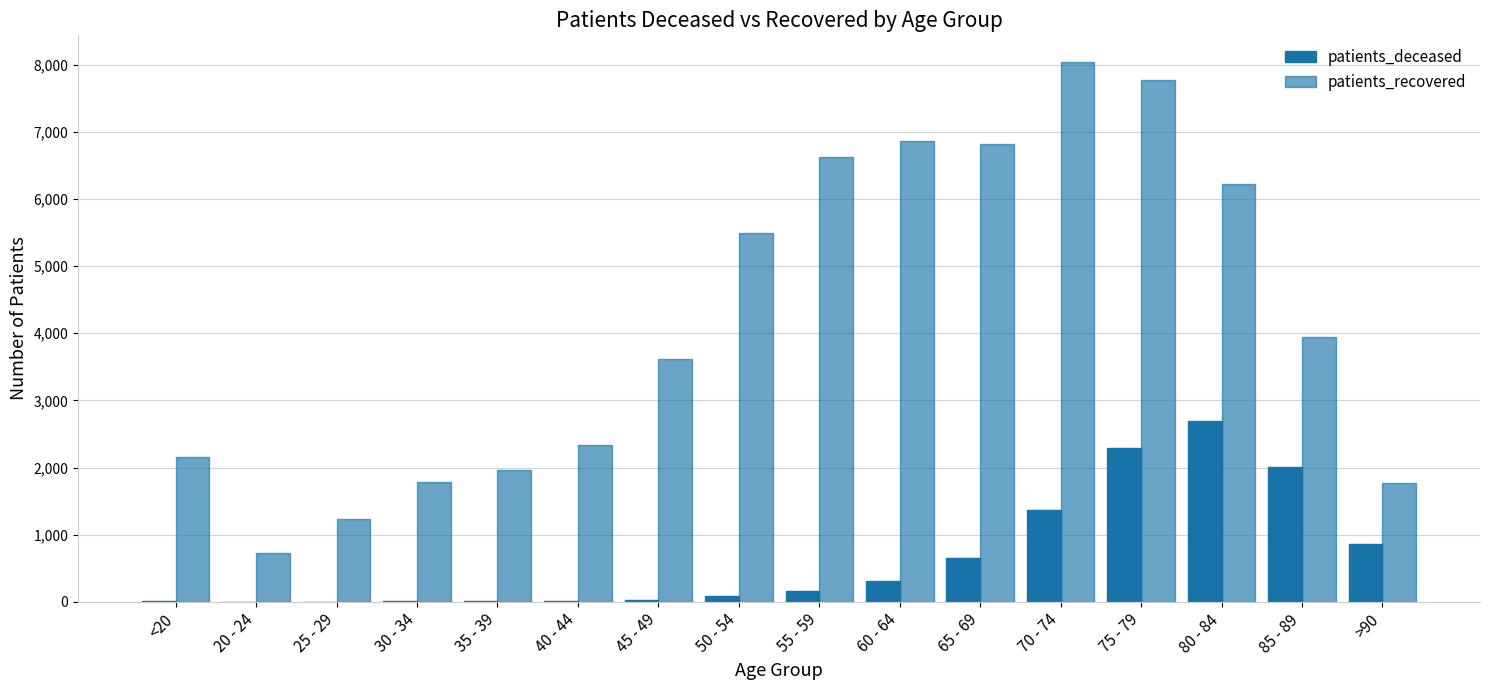

The patients_deceased series shows 12 at <20. True or false?

True